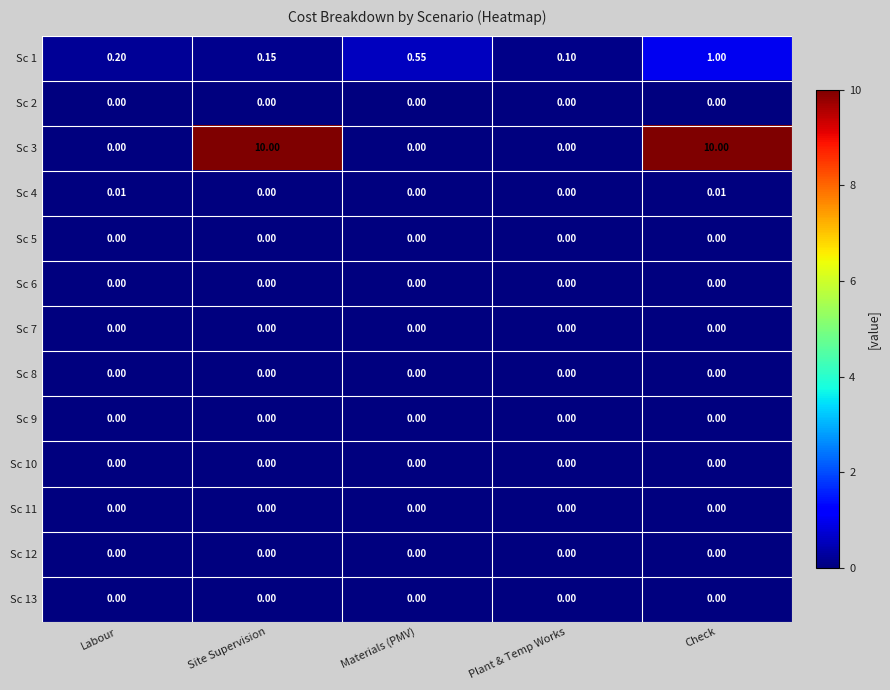

At which category is the sum across all series the highest?

Check